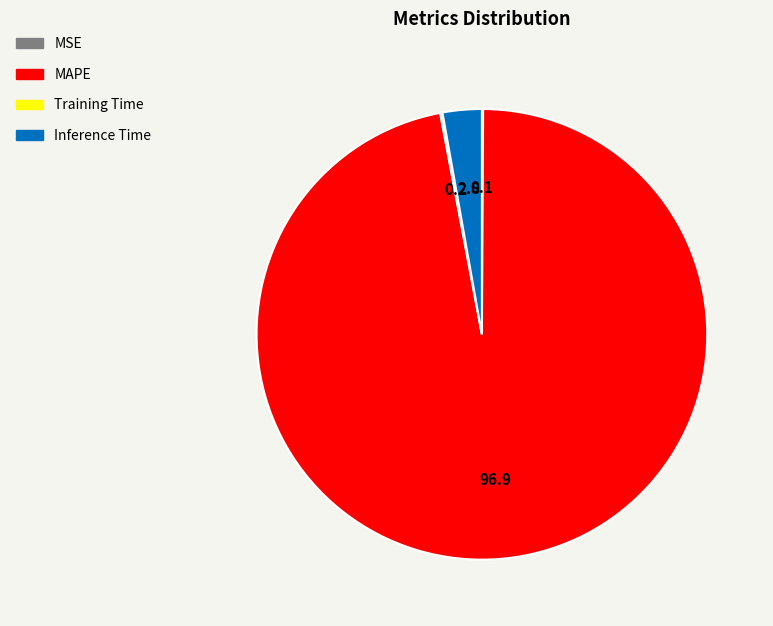

Which category has the biggest portion of the pie?

MAPE